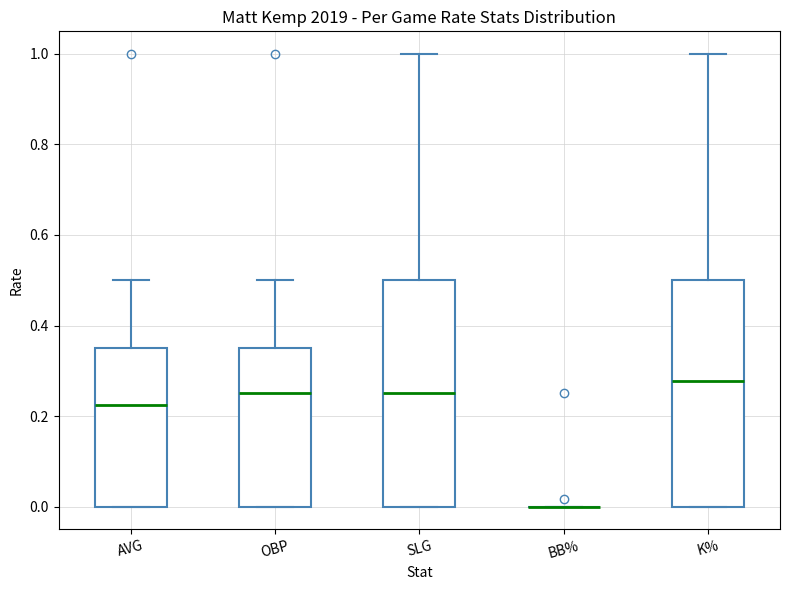

Reading left to right, read every box against the y-axis: the position of its median line, the range the box covers, and the ends of its whiskers. The values are not printed on the chart, so give them approximately, as read against the axis.

AVG: median 0.22, box 0.00 to 0.34, whiskers 0.00 to 0.50
OBP: median 0.26, box 0.00 to 0.34, whiskers 0.00 to 0.50
SLG: median 0.26, box 0.00 to 0.50, whiskers 0.00 to 1.00
BB%: box collapsed to a line at 0.00, whiskers 0.00 to 0.00
K%: median 0.28, box 0.00 to 0.50, whiskers 0.00 to 1.00